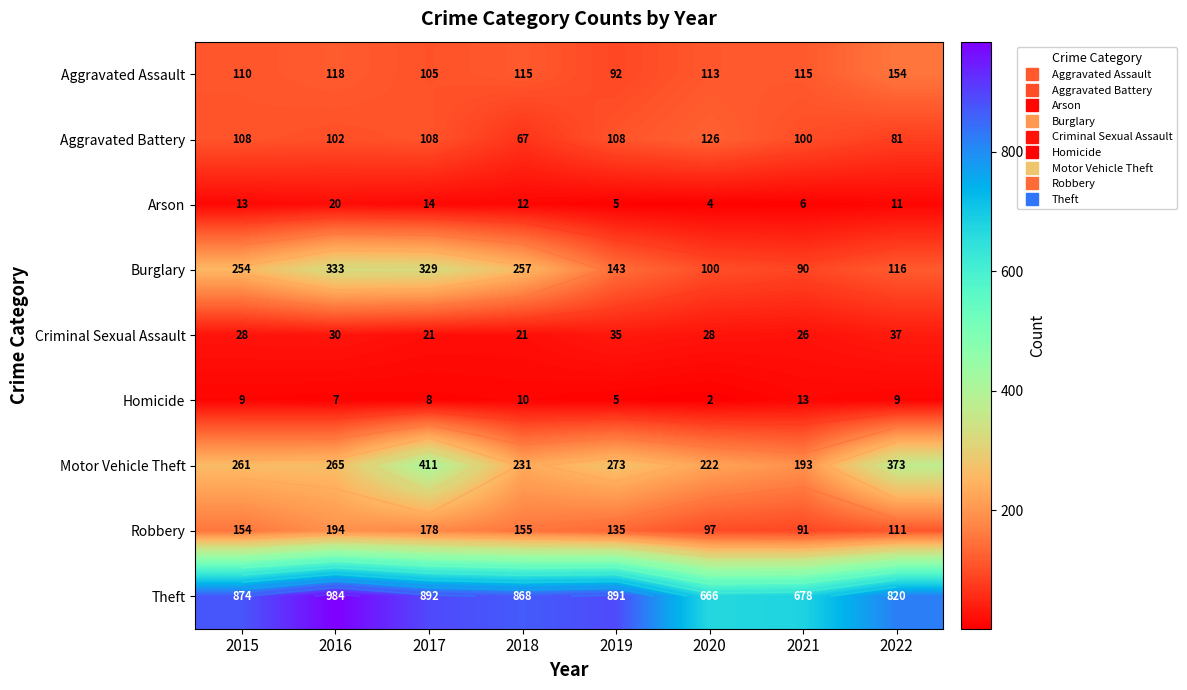

The value of Aggravated Battery at 2022 is 25. True or false?

False